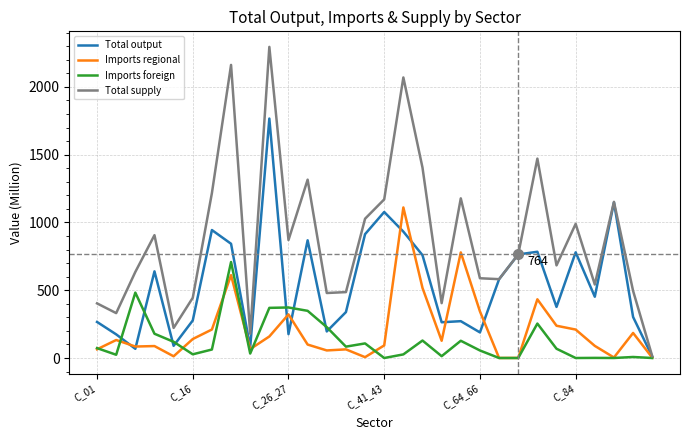

List the series in order of their peak value, lowest first.

Imports foreign, Imports regional, Total output, Total supply